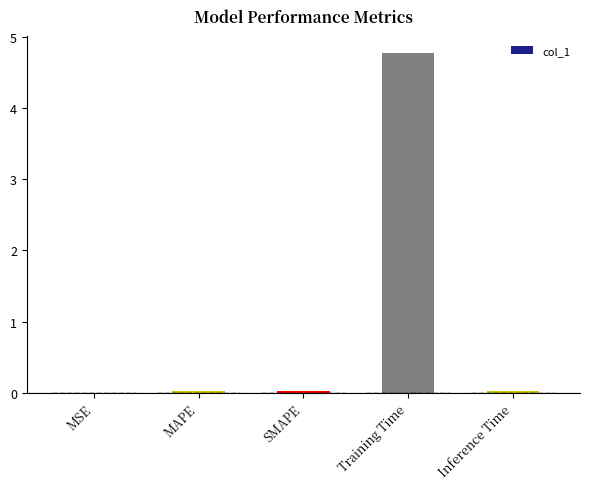

What is the change in value from SMAPE to Training Time?

+4.7